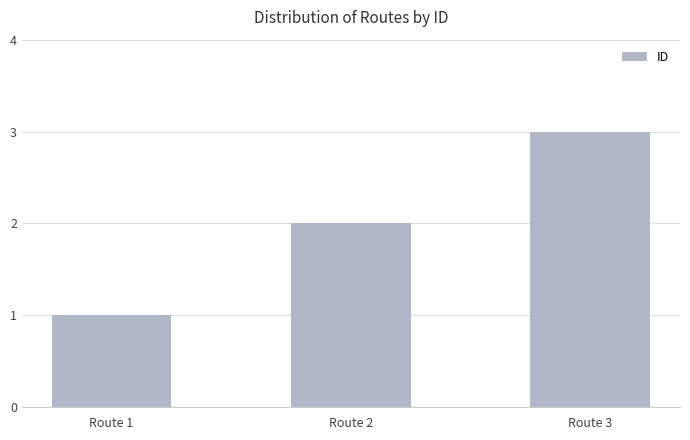

What is the change in value from Route 1 to Route 2?

+1